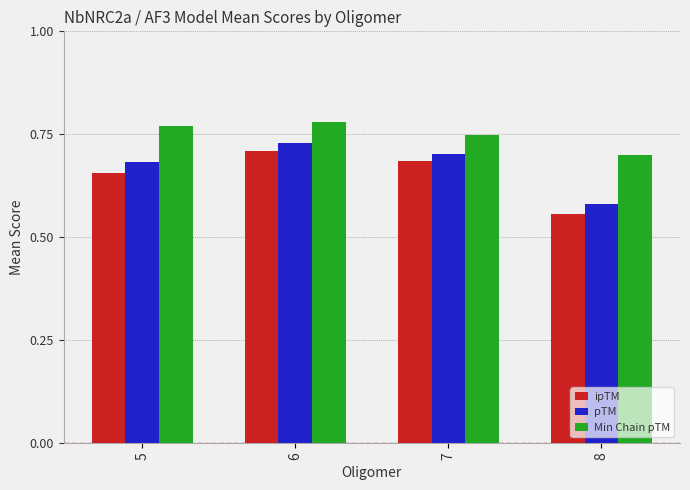

How many pTM values are between 0 and 1?

4